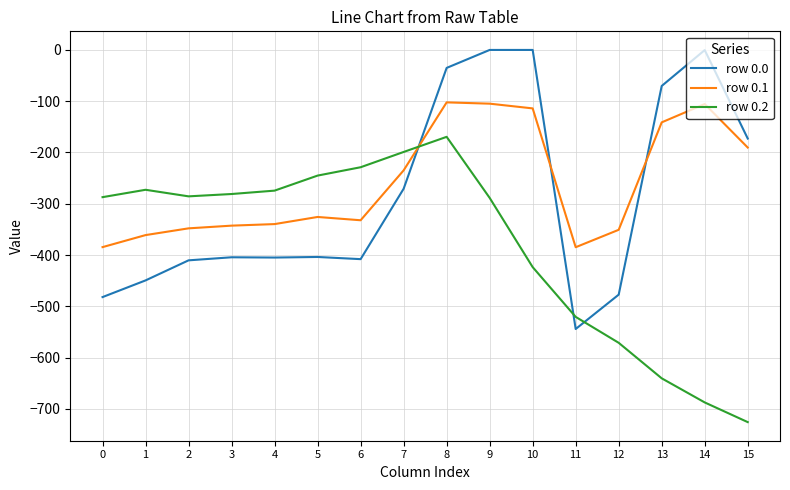

Which label corresponds to the smallest value in the chart?

15